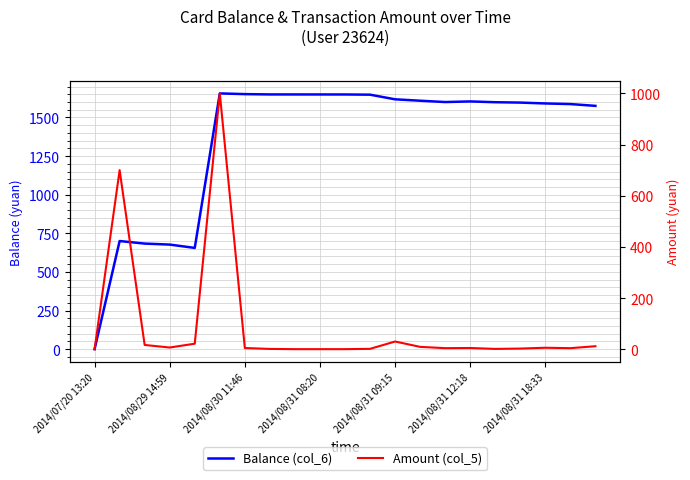

How many interior local valleys does the Amount (col_5) series have?

4